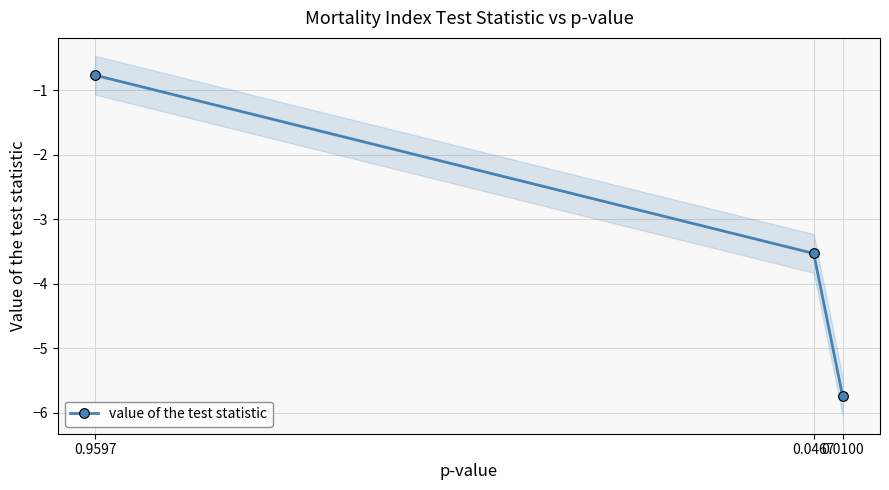

What is the value of the 2nd point from the left?

-3.5